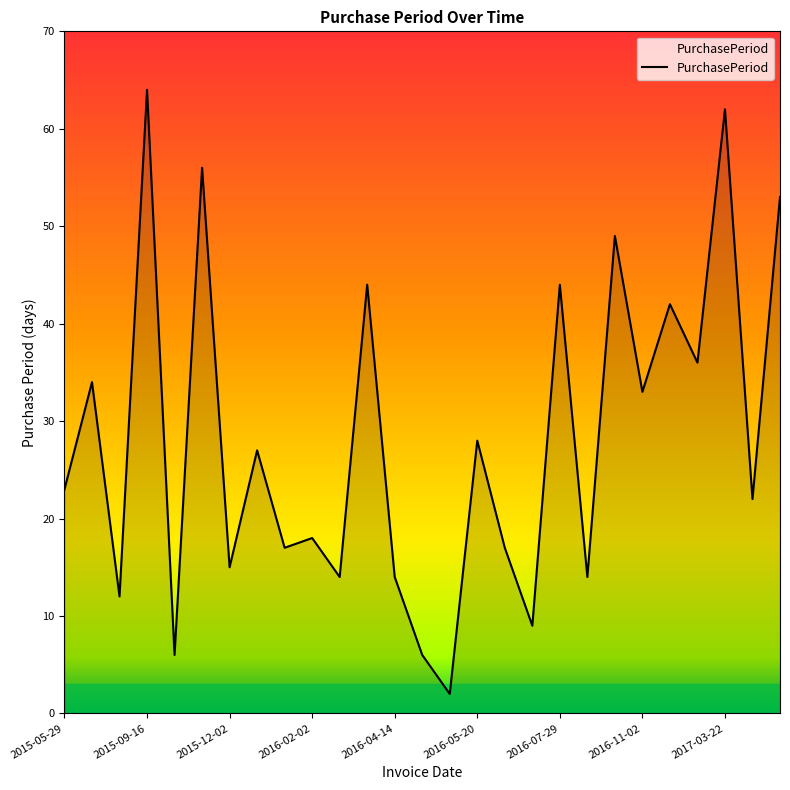

What is the greatest value displayed?

64